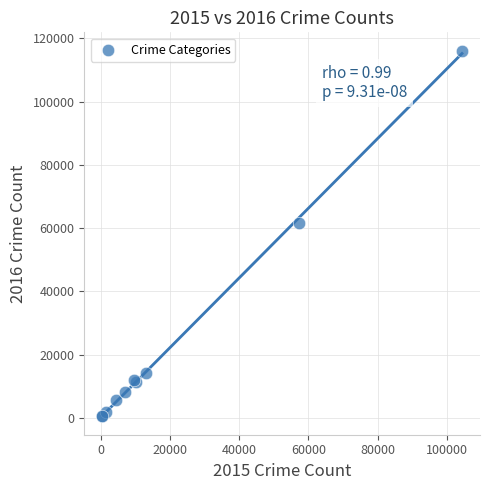

What Y value in the scatter plot is closest to 58293?

61619